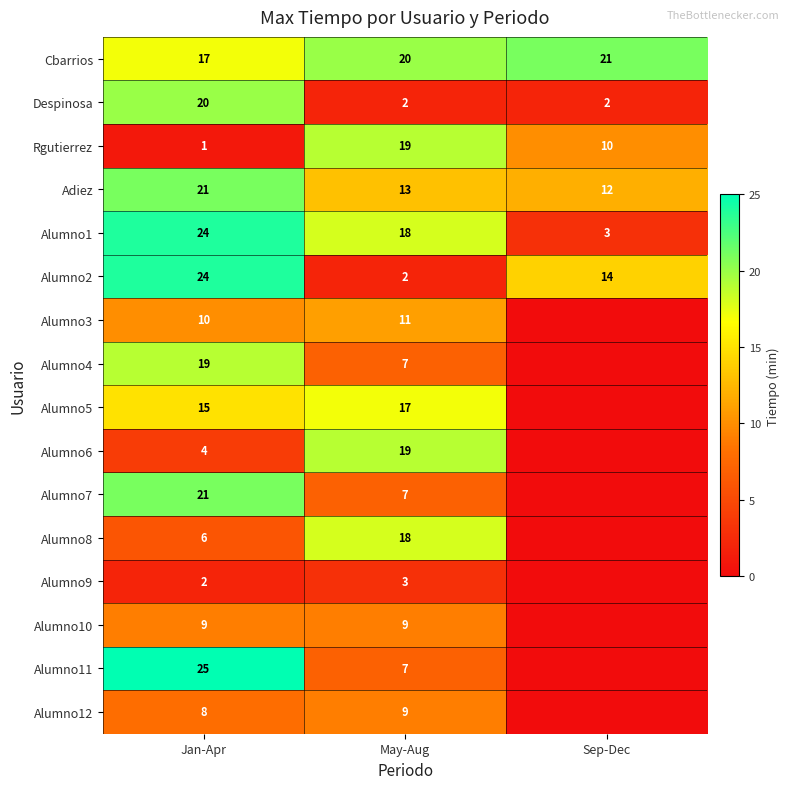

What is the spread (max minus min) of values at Jan-Apr?

24